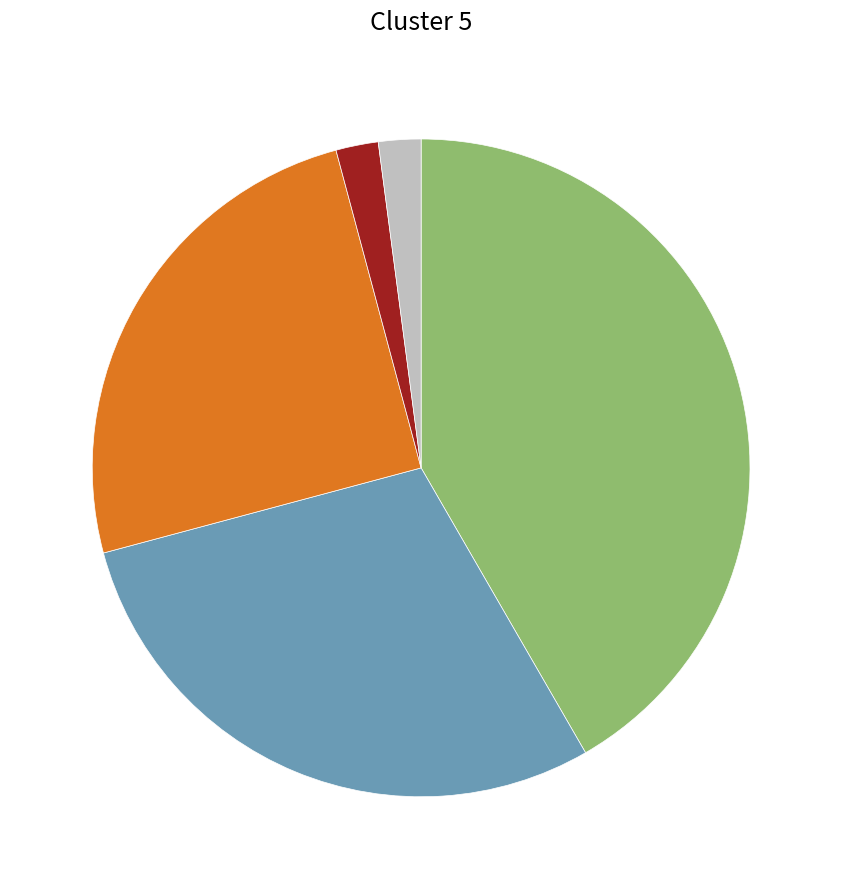

How many segments does this pie chart have?

5